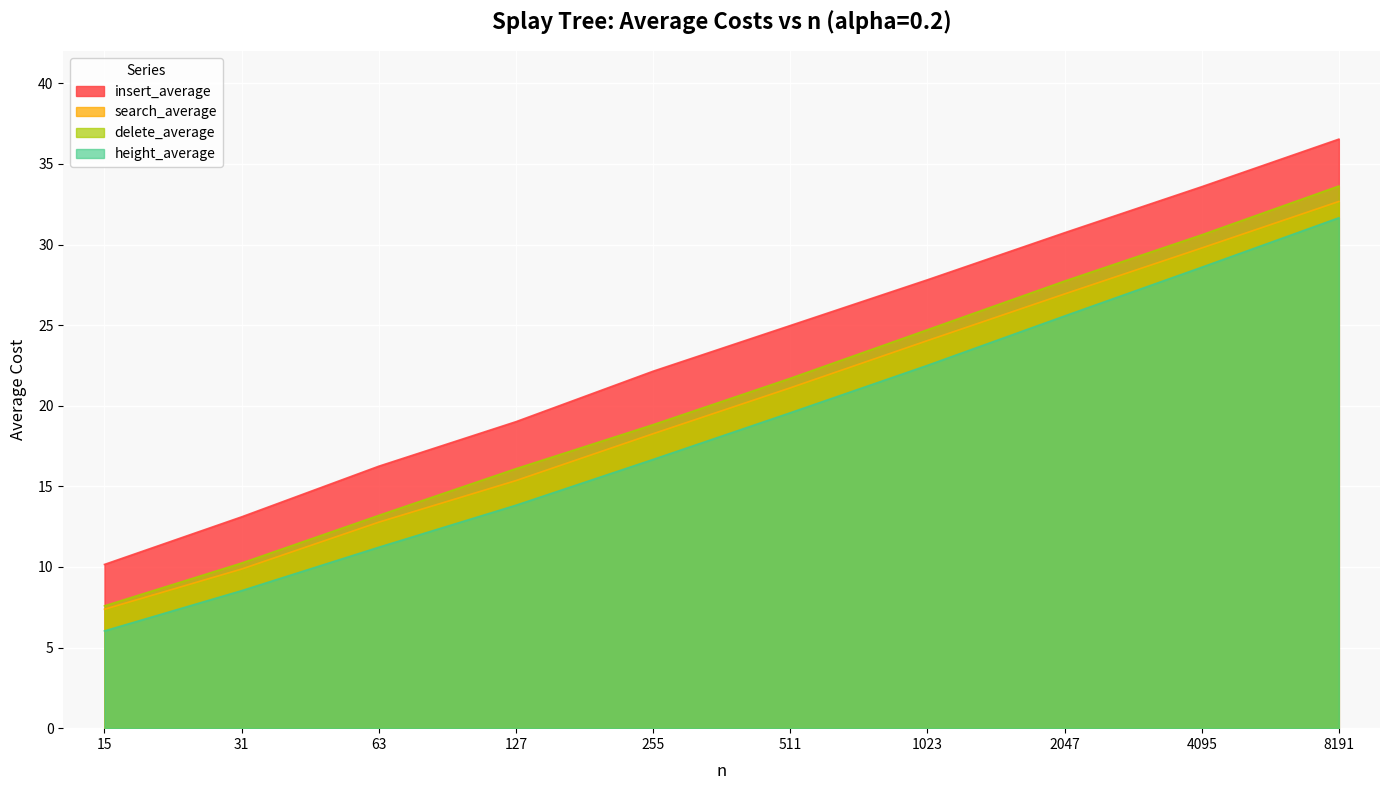

What is the total value across all series at 255?

75.9